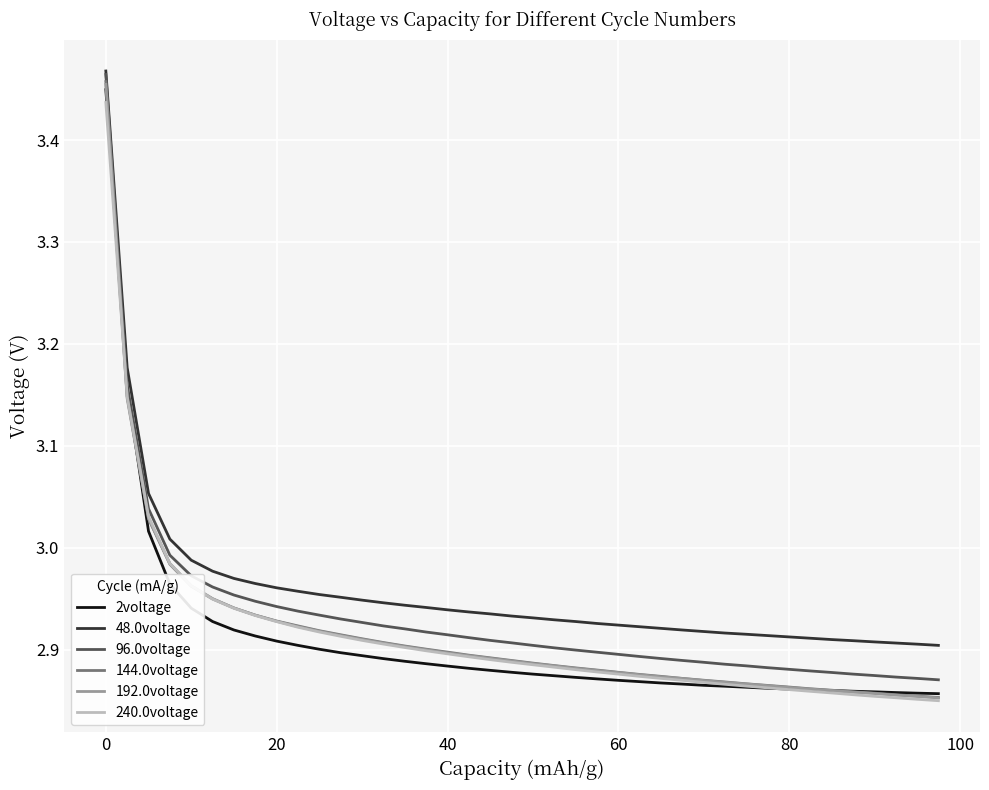

Which series has the widest spread of values?

144.0voltage